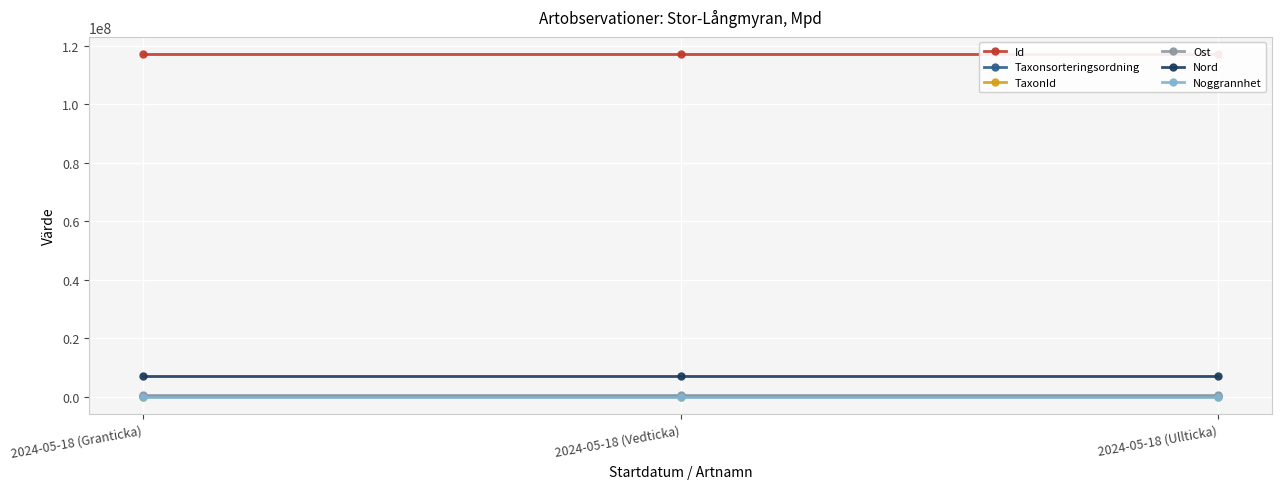

The value of Nord at 2024-05-18 (Vedticka) is 2836221. True or false?

False